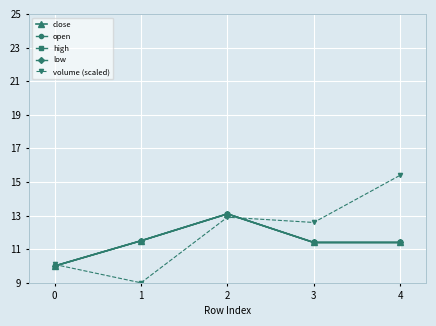

True or false: high and close intersect in this chart.

False